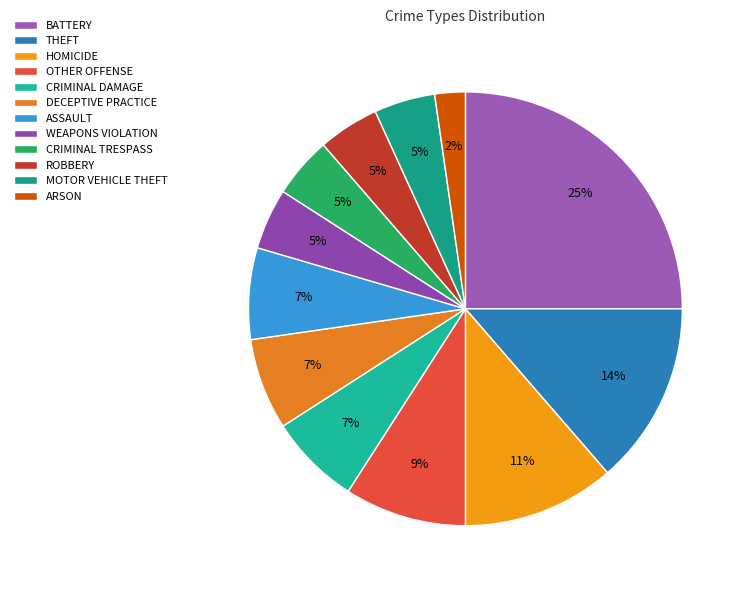

Does ARSON represent more than half of the total?

No